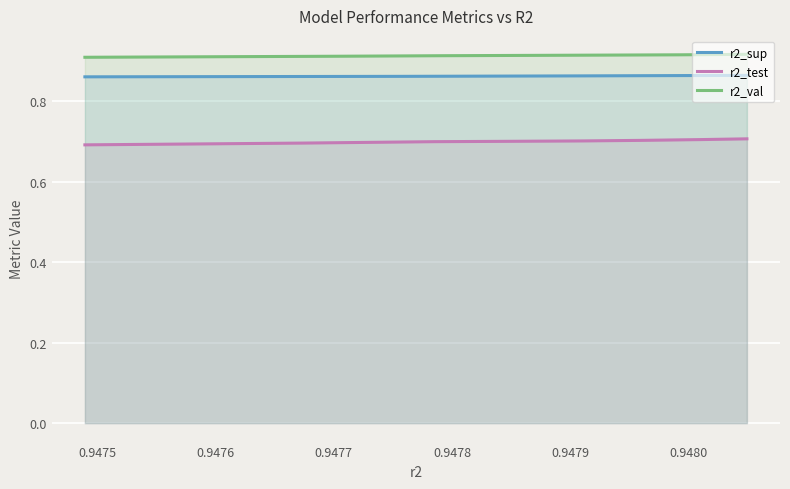

What are all the series names shown in the legend?

r2_sup, r2_test, r2_val